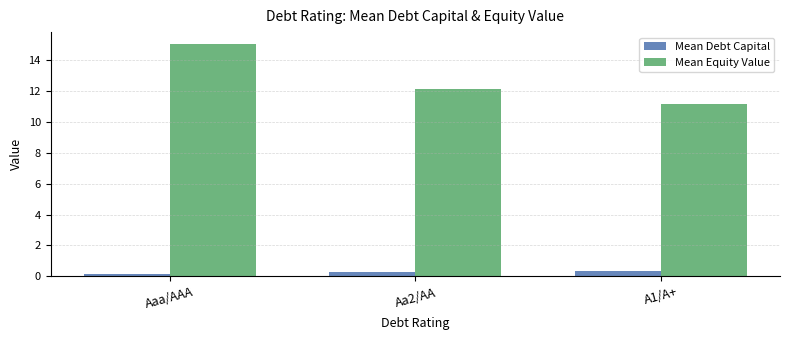

Which series has the largest total across all categories?

Mean Equity Value